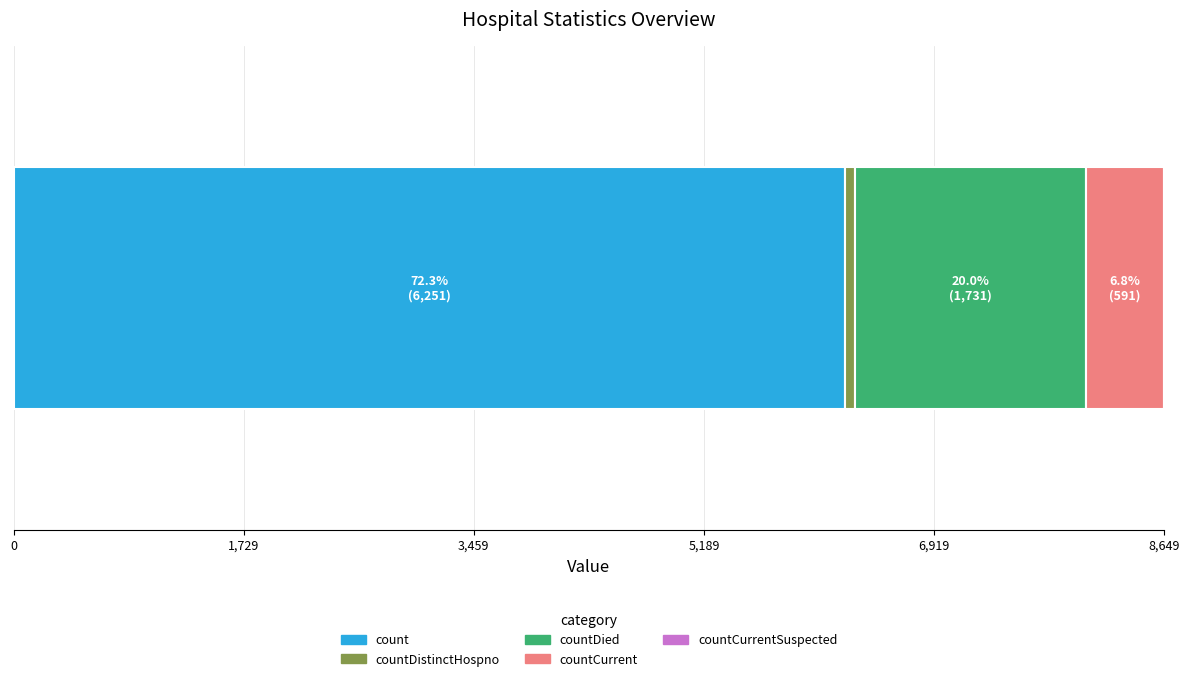

How many categories are shown in the chart?

5